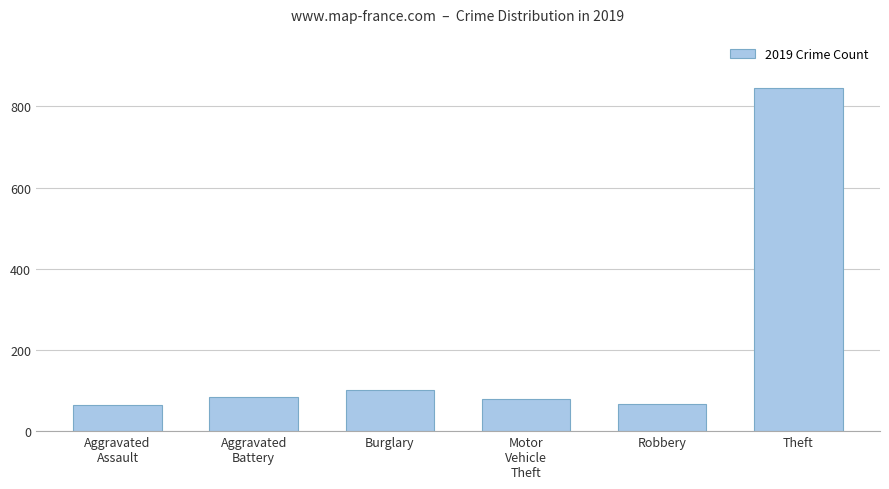

At which category does the chart reach its peak across all series?

Theft